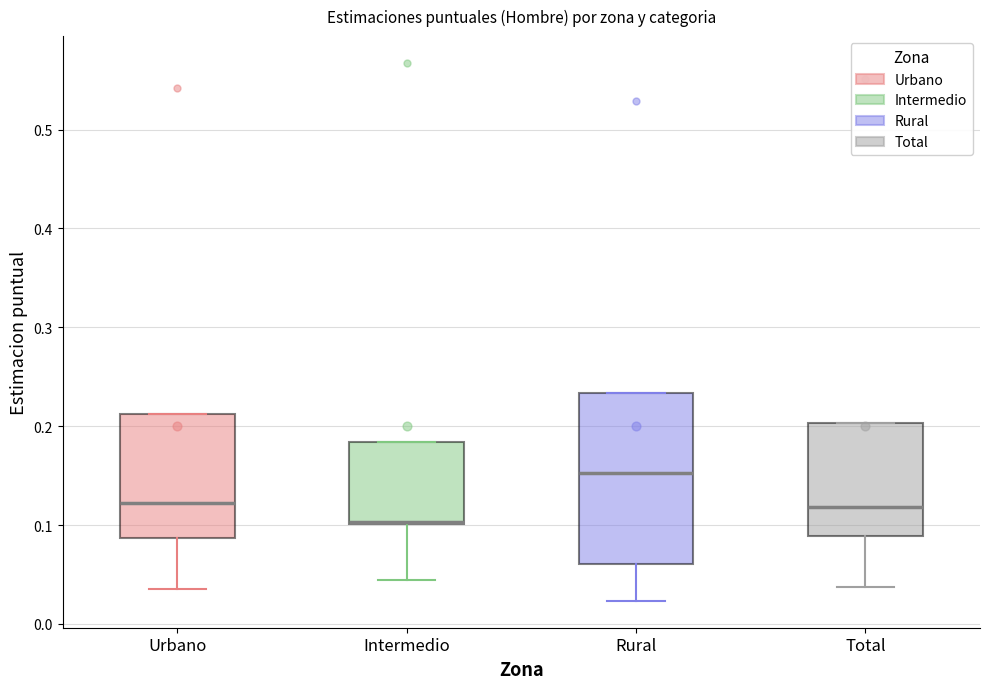

Where does the lower whisker of the box for Urbano end on the y-axis? The values are not printed on the chart, so give them approximately, as read against the axis.

0.04